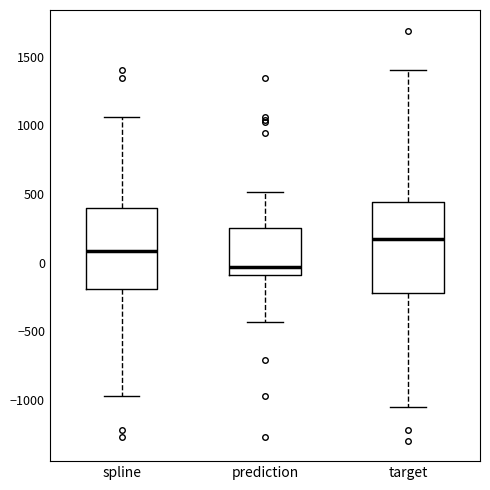

Which box has the lowest median line?

prediction